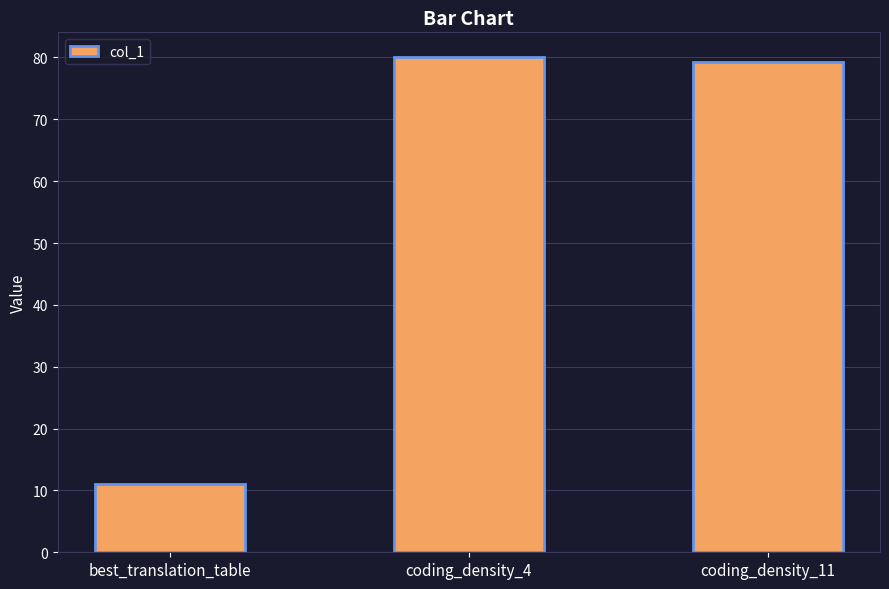

How many bars are there in total?

3